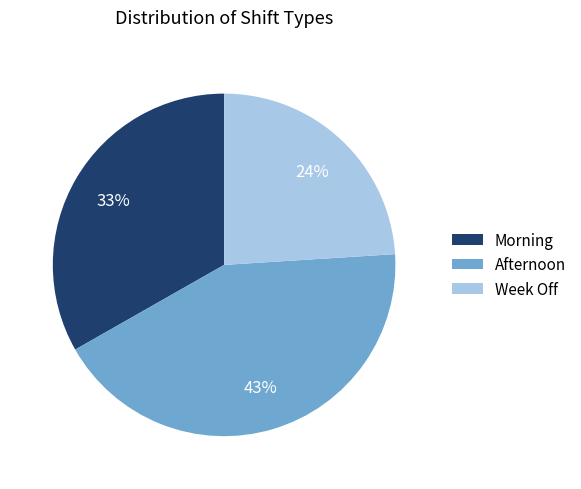

To the nearest percent, what is the average slice percentage?

33%